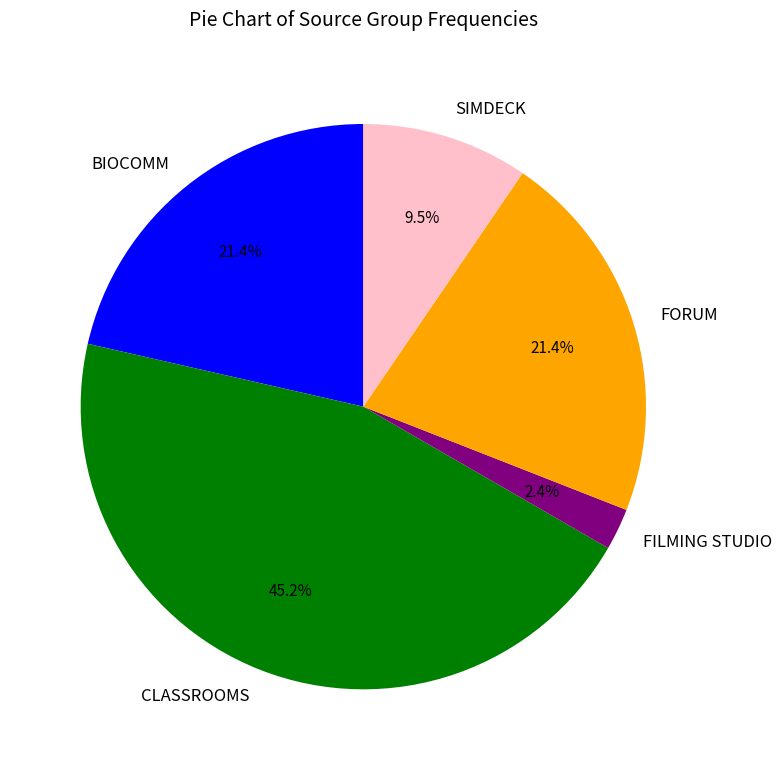

Count the number of slices in the pie.

5